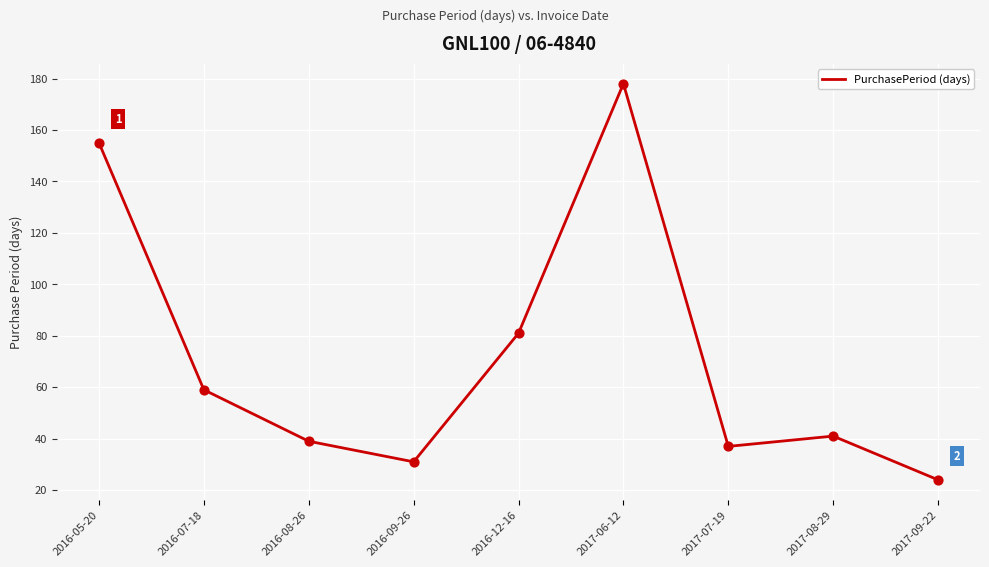

What is the ratio of the value at 2017-08-29 to the value at 2017-09-22?

1.7